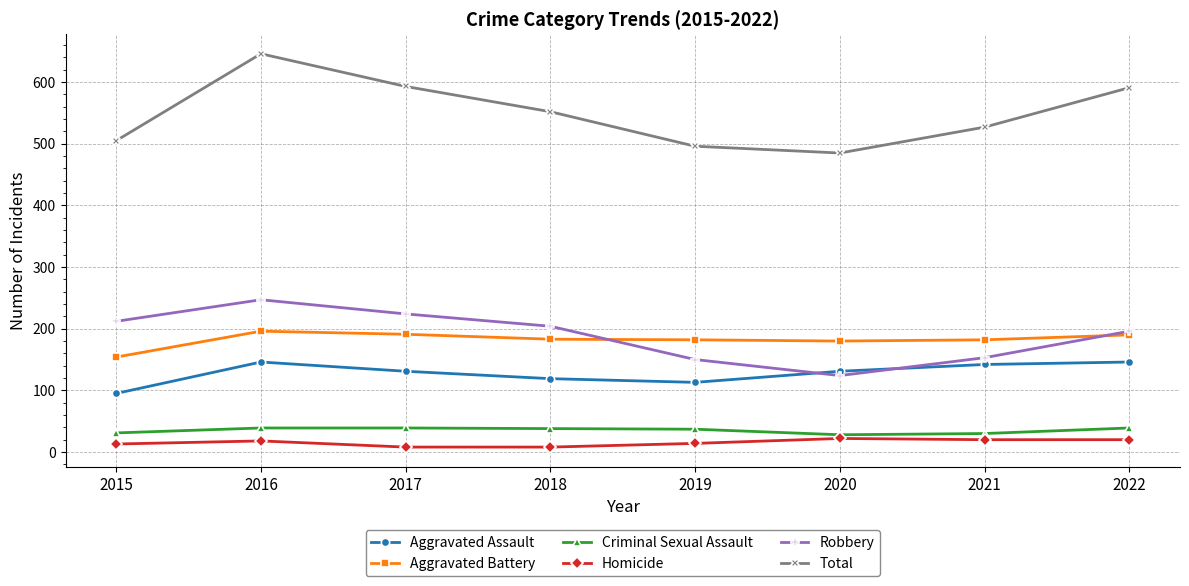

Which series changed the most between 2017 and 2018?

Total